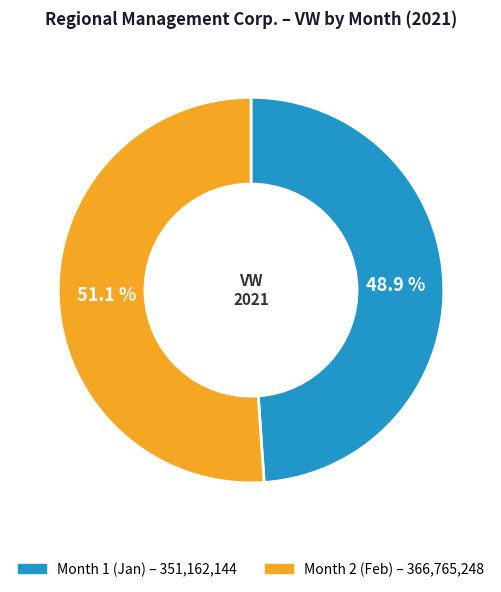

Is there a majority slice in this chart?

Yes